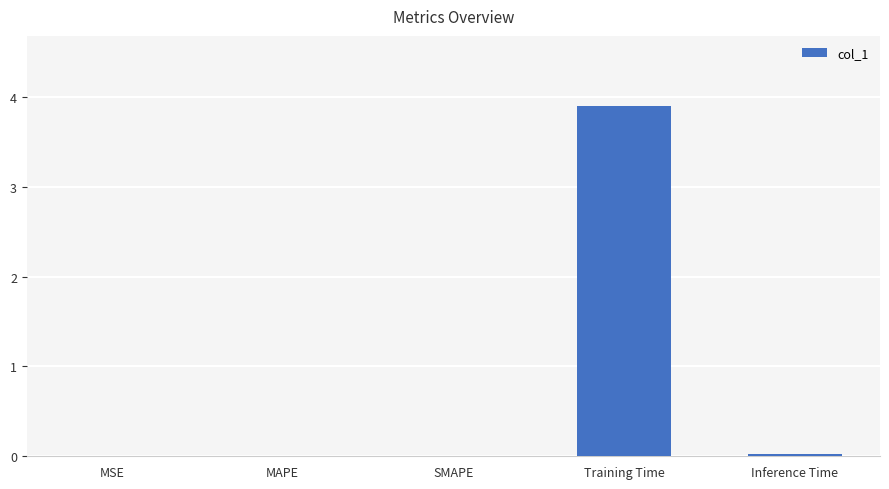

True or false: the data shows 0.0 at MSE.

True